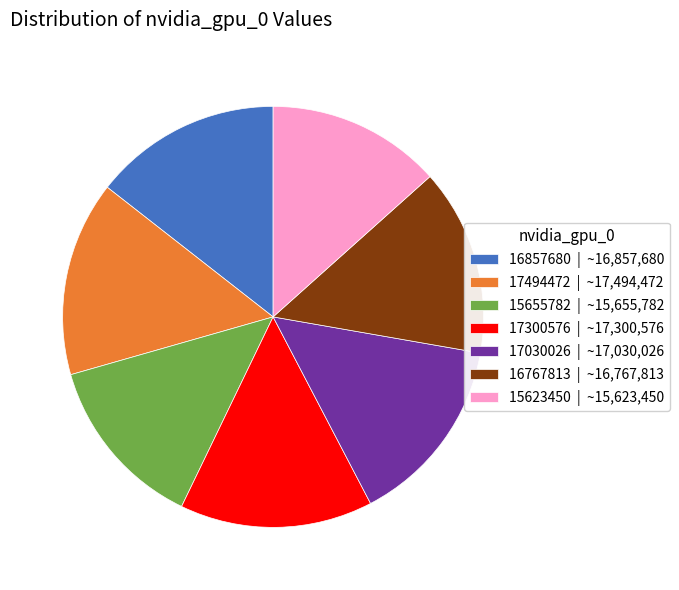

Is the sum of 15655782 | ~15,655,782 and 15623450 | ~15,623,450 greater than half?

No